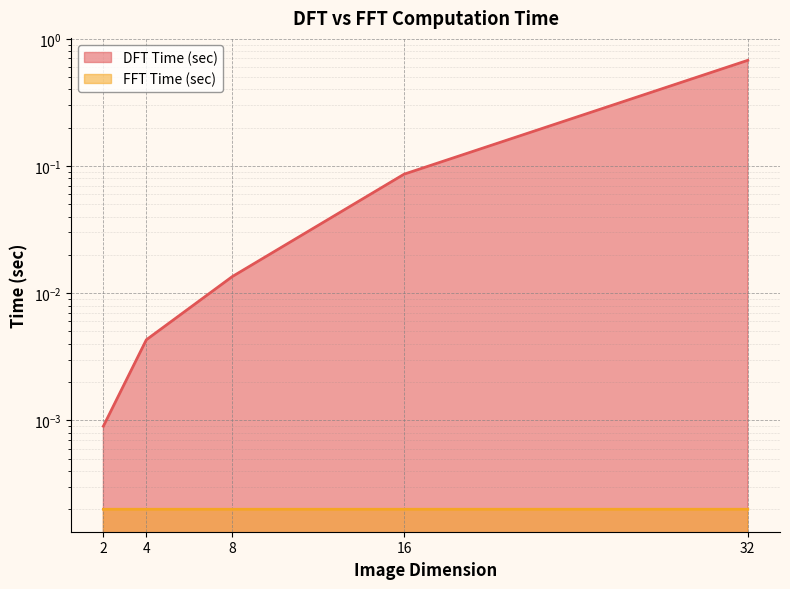

Which label corresponds to the smallest value in the chart?

2